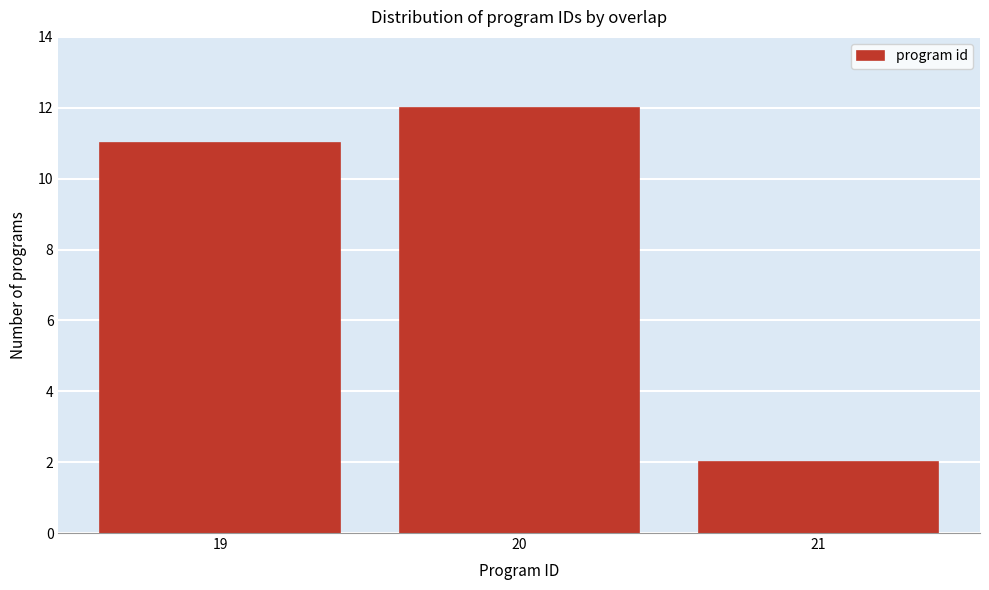

Reading right to left, extract all data points from this chart.

2	12	11